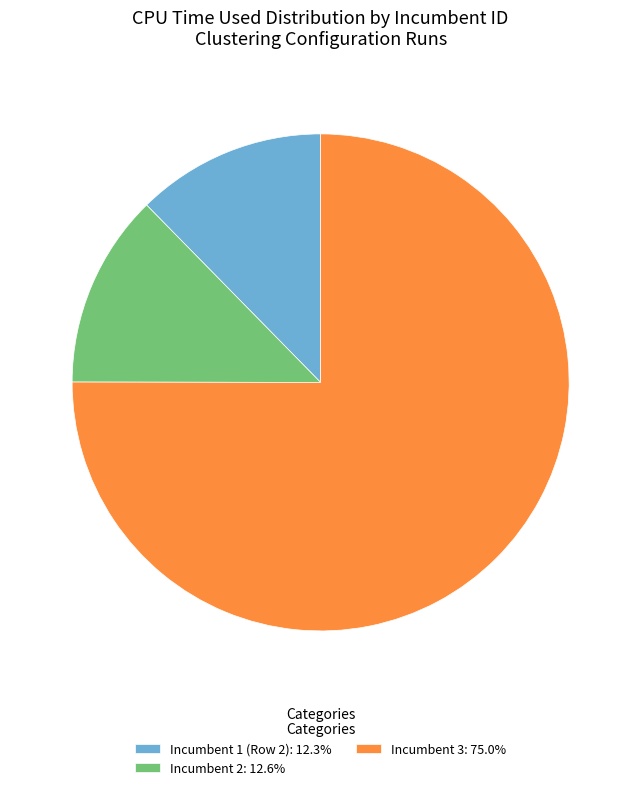

How many segments does this pie chart have?

3